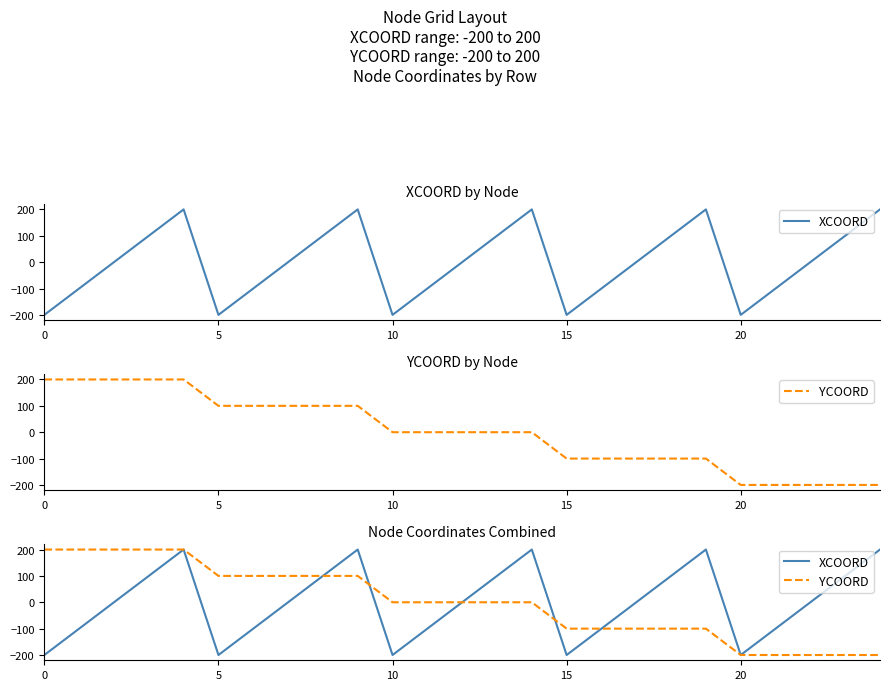

How many positive values does the XCOORD series have?

10